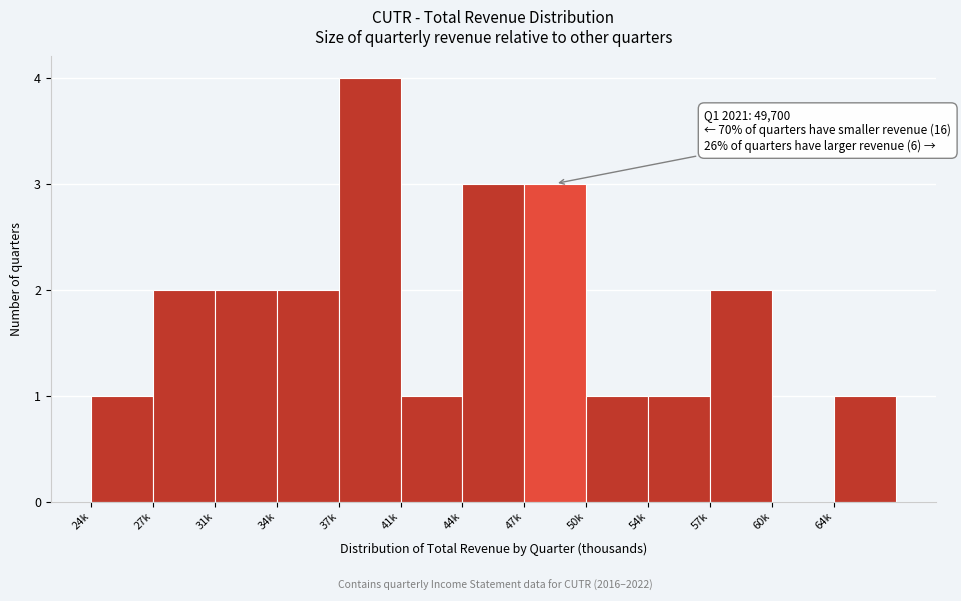

Reading left to right, what are all the values shown in this chart?

24k=1	27k=2	31k=2	34k=2	37k=4	41k=1	44k=3	47k=3	50k=1	54k=1	57k=2	60k=0	64k=1